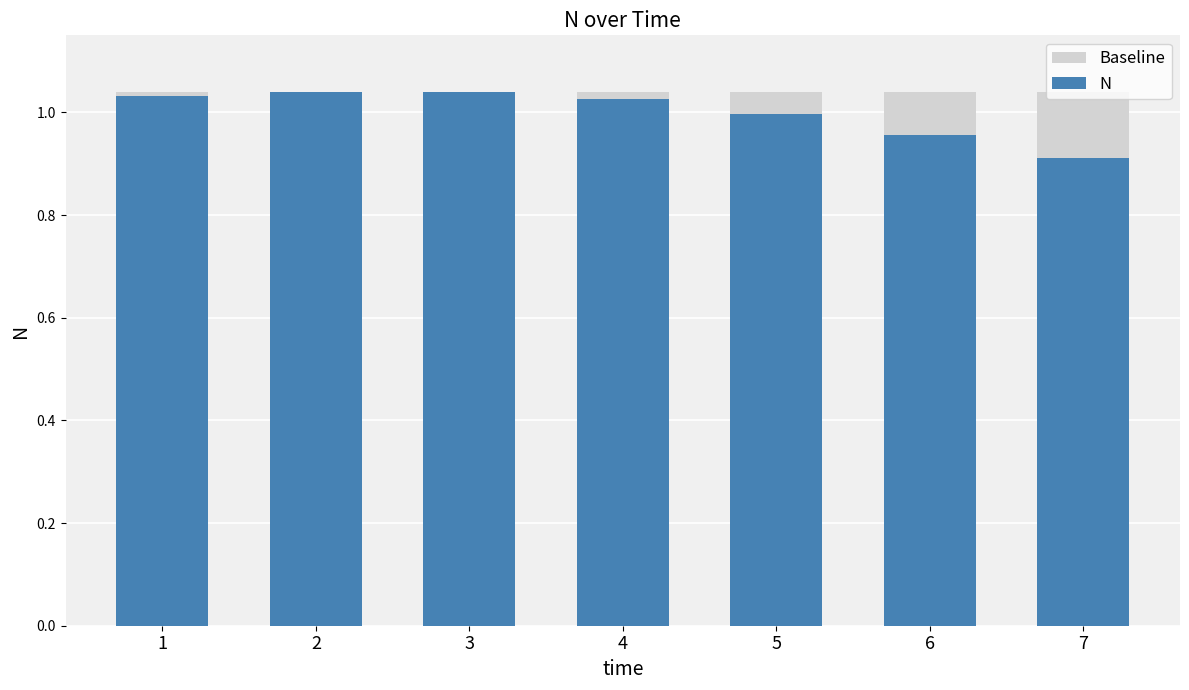

Reading left to right, transcribe all the data shown in this chart.

Baseline: 1=1.0	2=1.0	3=1.0	4=1.0	5=1.0	6=1.0	7=1.0
N: 1=1.0	2=1.0	3=1.0	4=1.0	5=1.0	6=1.0	7=0.9